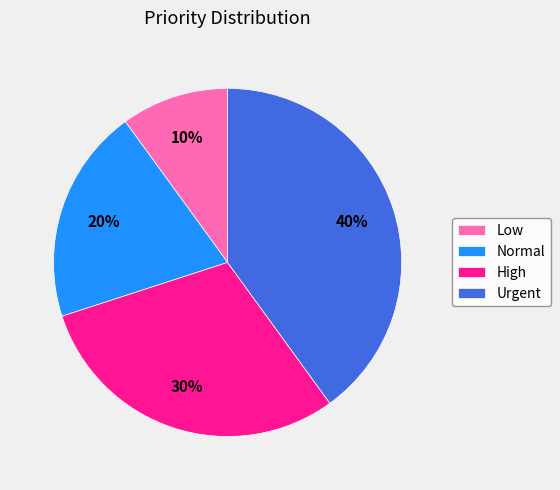

To the nearest percent, what percentage of the pie is Low?

10%